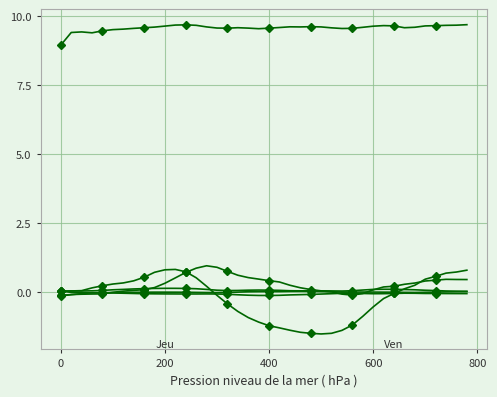

Reading left to right, what are all the values shown in this chart?

col_1: -0.1	-0.1	-0.1	-0.1	-0.1	-0.0	0.0	0.1	0.1	0.2	0.3	0.5	0.7	0.9	1.0	0.9	0.7	0.6	0.5	0.5	0.4	0.4	0.2	0.2	0.1	0.0	0.0	-0.1	-0.1	-0.1	0.1	0.2	0.2	0.3	0.3	0.4	0.4	0.5	0.5	0.5
col_2: 0.0	0.0	0.0	0.2	0.2	0.3	0.3	0.4	0.5	0.7	0.8	0.8	0.7	0.5	0.2	-0.1	-0.4	-0.7	-0.9	-1.1	-1.2	-1.3	-1.4	-1.5	-1.5	-1.5	-1.5	-1.4	-1.2	-0.9	-0.5	-0.2	-0.1	0.1	0.2	0.5	0.6	0.7	0.7	0.8
col_3: 9.0	9.4	9.4	9.4	9.5	9.5	9.5	9.6	9.6	9.6	9.6	9.7	9.7	9.7	9.6	9.6	9.6	9.6	9.6	9.5	9.6	9.6	9.6	9.6	9.6	9.6	9.6	9.6	9.6	9.6	9.6	9.7	9.6	9.6	9.6	9.6	9.7	9.7	9.7	9.7
col_4: 0.0	-0.0	-0.0	-0.0	-0.0	-0.0	-0.0	-0.0	-0.0	-0.0	-0.0	-0.0	-0.0	-0.0	-0.0	-0.0	-0.0	-0.0	0.0	0.0	0.0	0.0	0.0	0.0	0.0	0.0	0.0	-0.0	-0.0	-0.0	-0.0	-0.0	-0.0	-0.0	-0.0	-0.0	-0.0	0.0	0.0	0.0
col_5: -0.1	-0.1	-0.1	-0.0	-0.0	-0.0	-0.0	-0.1	-0.1	-0.1	-0.1	-0.1	-0.1	-0.1	-0.1	-0.1	-0.1	-0.1	-0.1	-0.1	-0.1	-0.1	-0.1	-0.1	-0.1	-0.1	-0.1	-0.0	-0.0	-0.1	-0.1	-0.1	-0.1	-0.0	-0.0	-0.1	-0.1	-0.1	-0.1	-0.1
col_6: 0.0	0.0	0.0	0.0	0.1	0.1	0.1	0.1	0.1	0.1	0.1	0.1	0.1	0.1	0.1	0.1	0.1	0.1	0.1	0.1	0.1	0.1	0.0	0.0	0.0	0.0	0.0	0.0	0.0	0.1	0.1	0.1	0.1	0.1	0.1	0.1	0.1	0.0	0.0	0.0